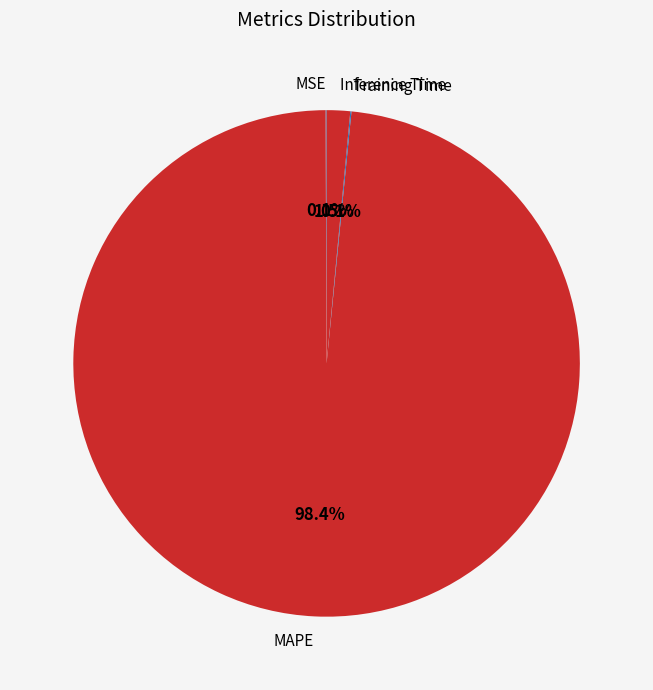

Is there a majority slice in this chart?

Yes